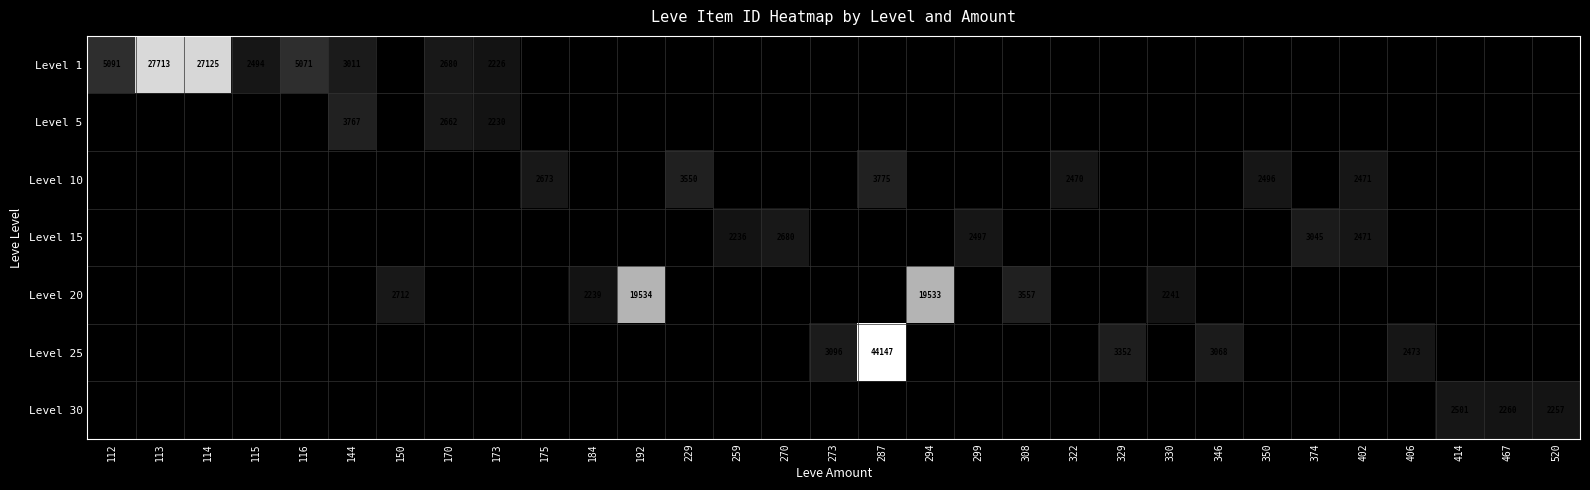

Count the number of categories in the chart.

31